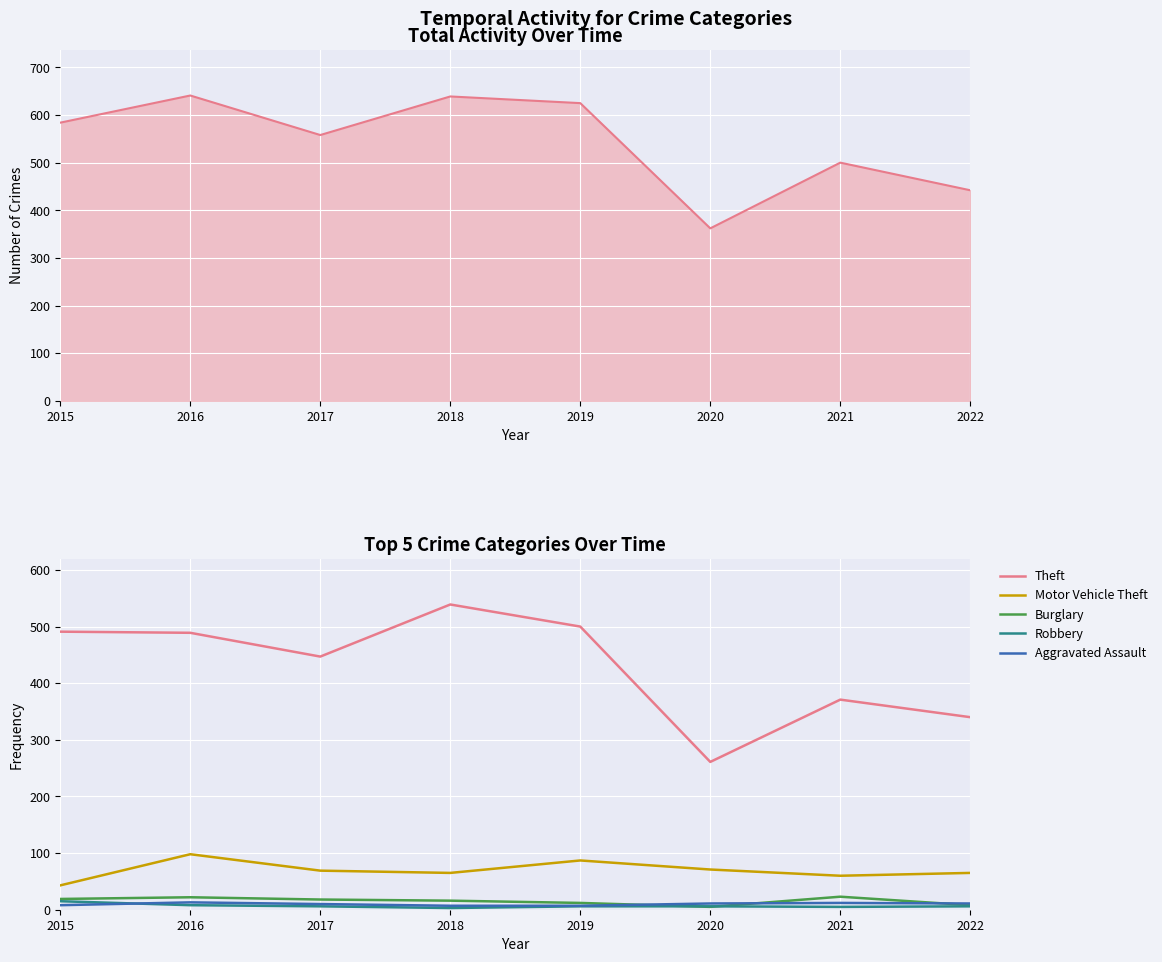

At which label is Theft closest to 400?

2021